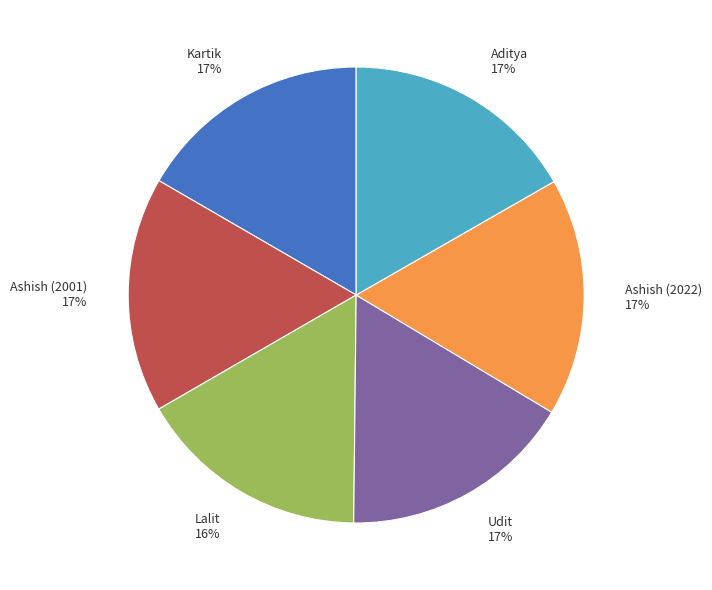

To the nearest percent, what is the average slice percentage?

17%